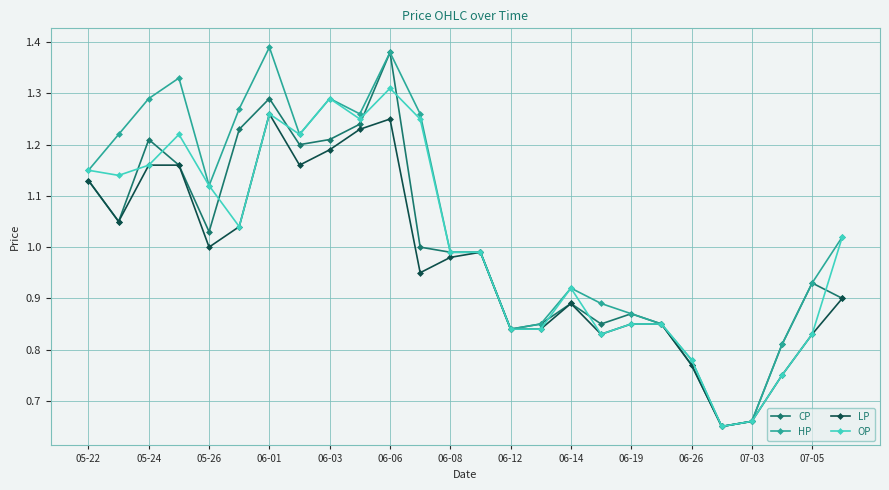

At how many categories does at least one series exceed 0?

26